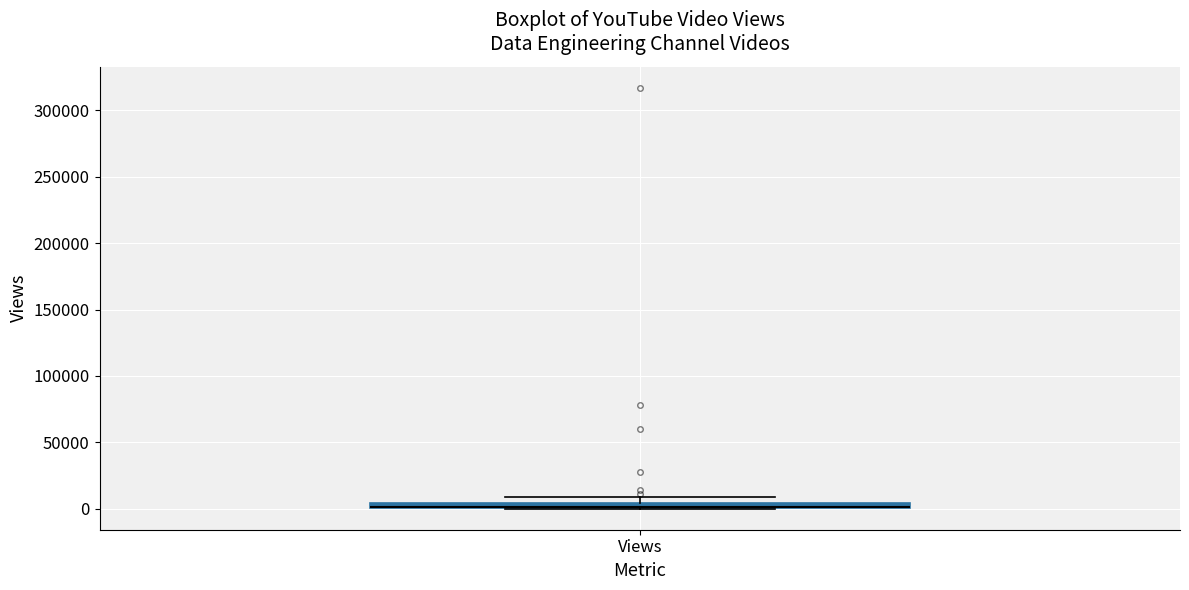

Where is the lower edge of the box for Views on the y-axis? The values are not printed on the chart, so give them approximately, as read against the axis.

0